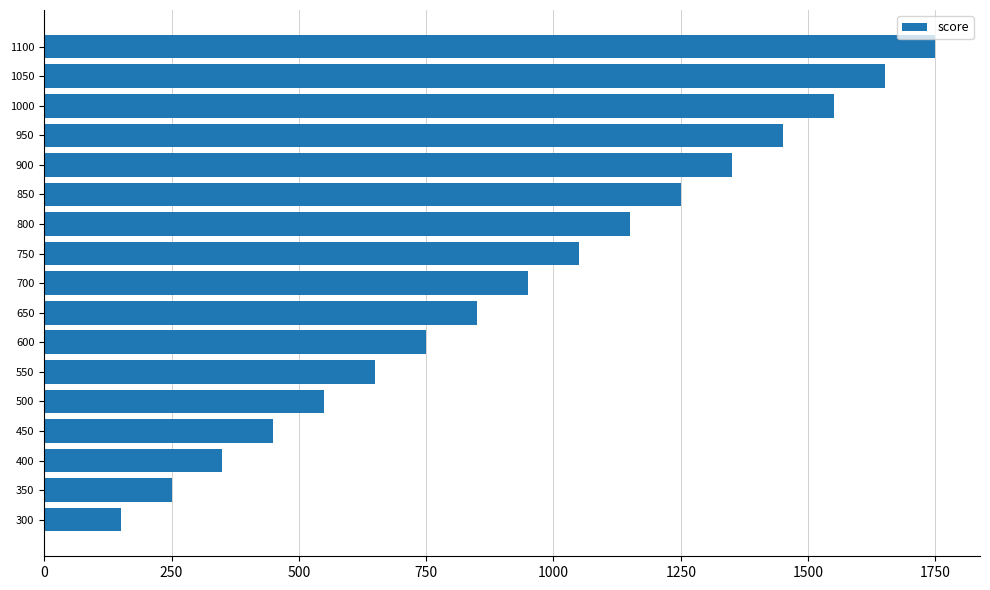

Reading bottom to top, list all the values displayed in this chart.

150	250	350	450	550	650	750	850	950	1050	1150	1250	1350	1450	1550	1650	1750